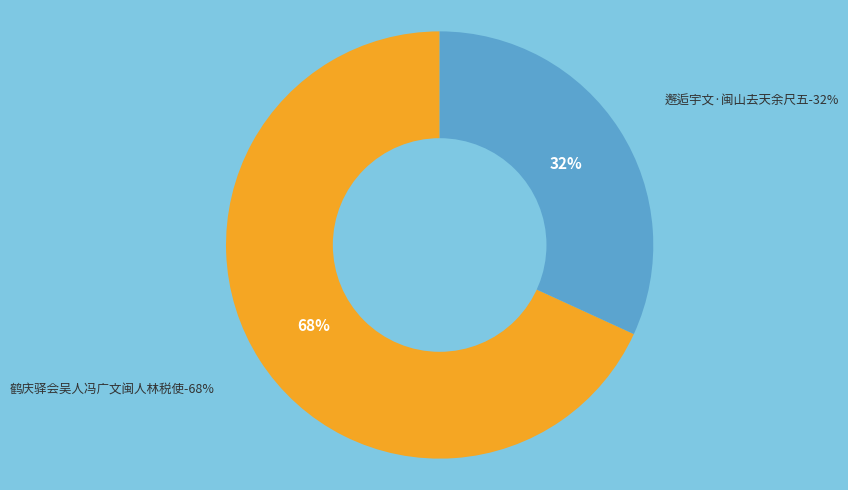

What percentage is the 邂逅宇文·闽山去天余尺五 slice, to the nearest percent?

32%